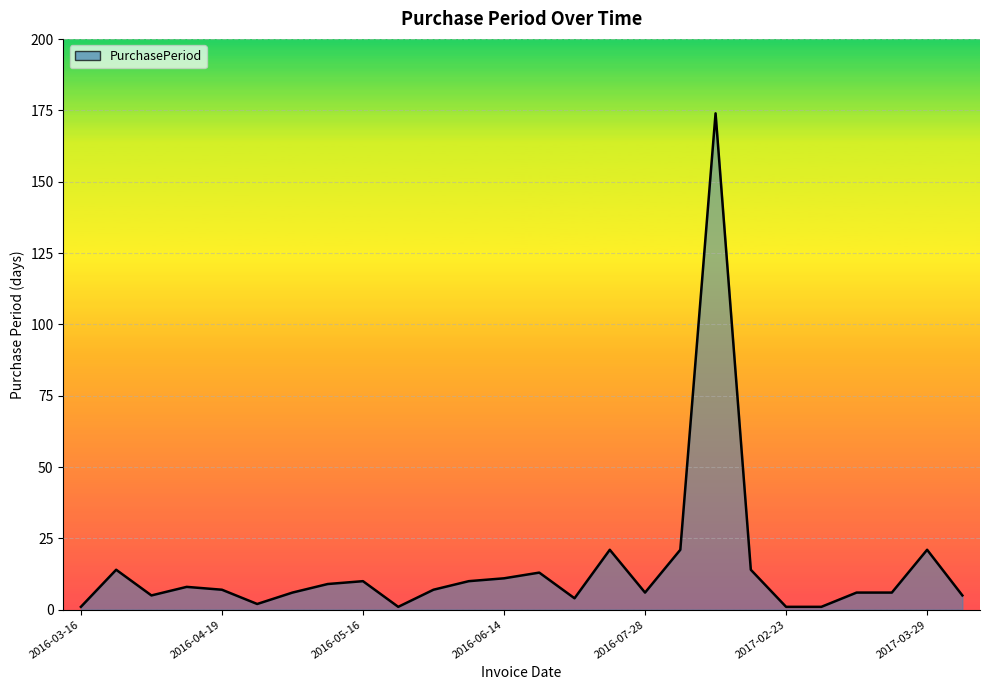

What is the change in value from 2016-04-19 to 13?

-1